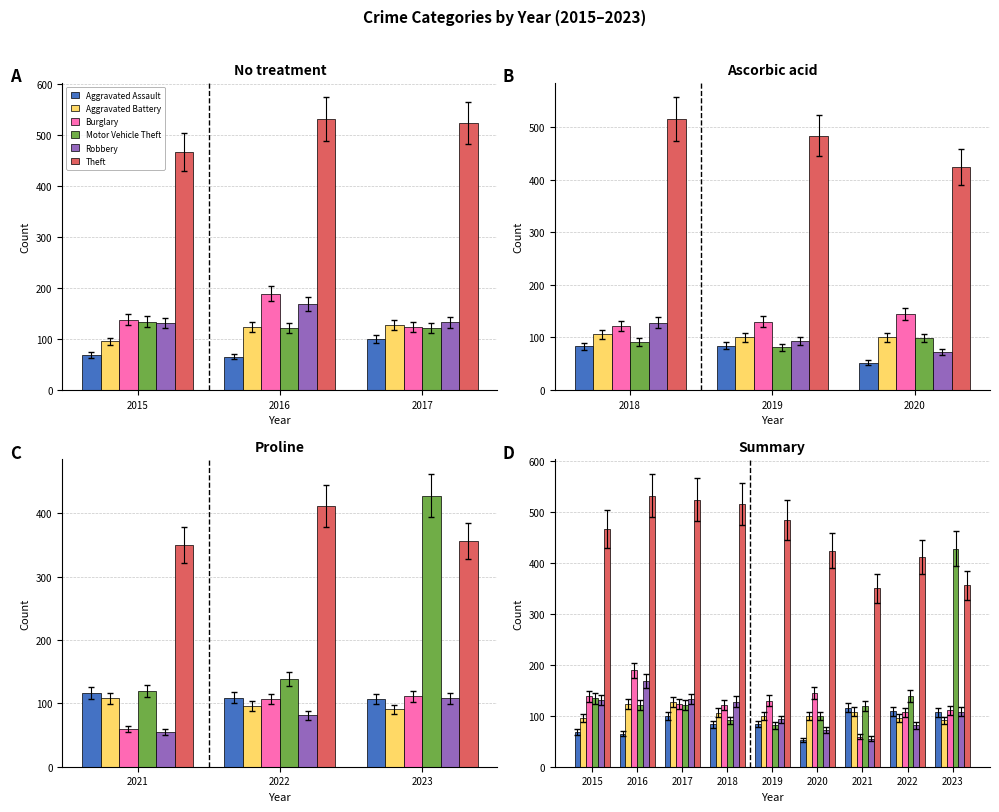

Which series changed the most between 2015 and 2022?

Theft